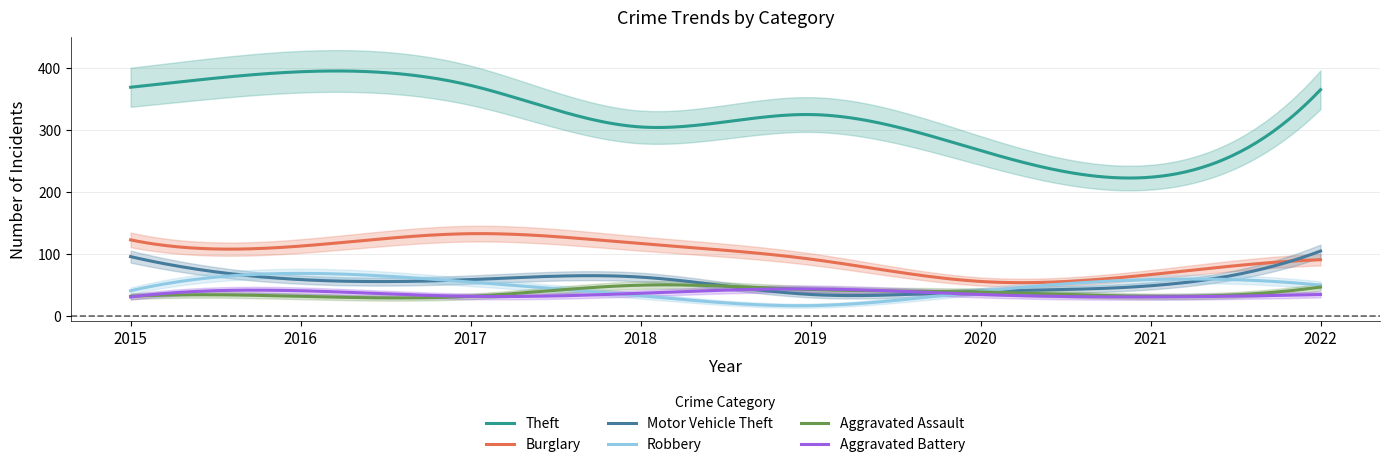

Where is Theft nearest to the value 309?

2018